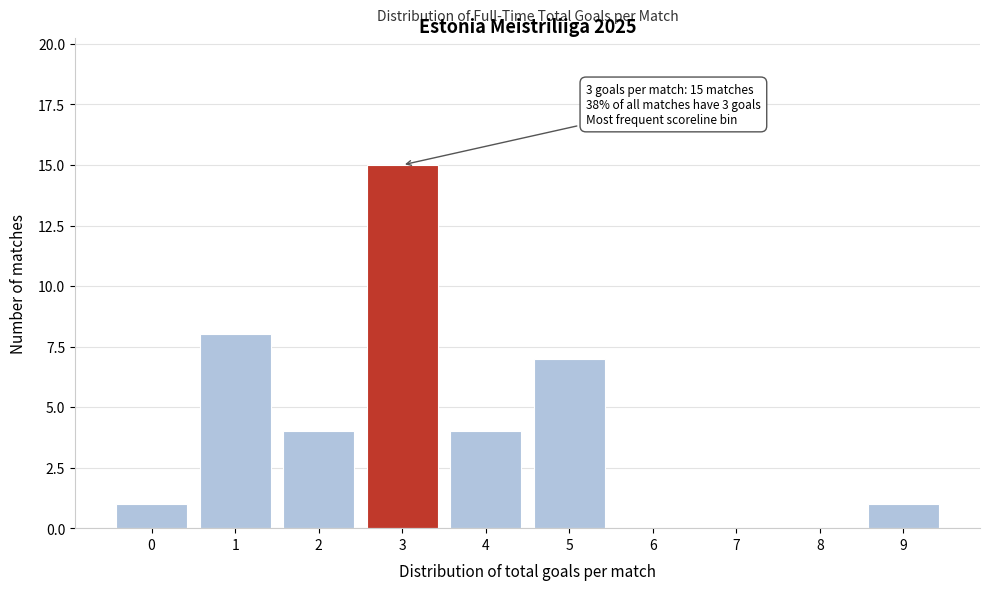

Reading left to right, extract all data points from this chart.

0=1	1=8	2=4	3=15	4=4	5=7	6=0	7=0	8=0	9=1